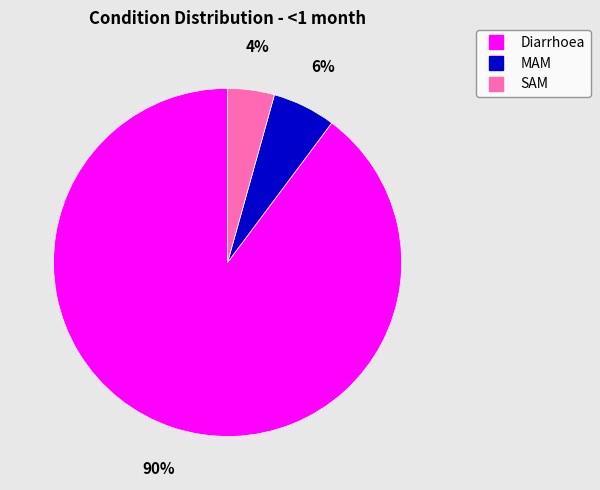

Do Diarrhoea and MAM together represent more than half of the pie?

Yes